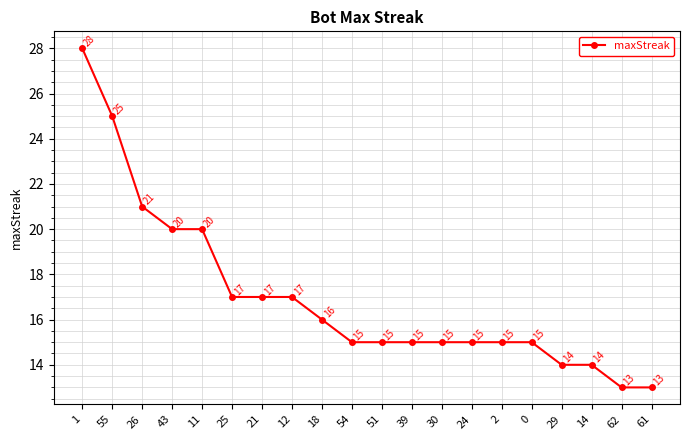

Does the chart display data point markers on the line(s)?

Yes